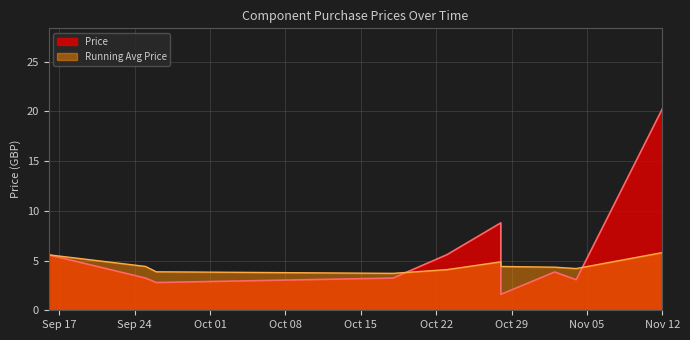

Which has a higher value, 2024-10-28 or 2024-09-26?

2024-10-28